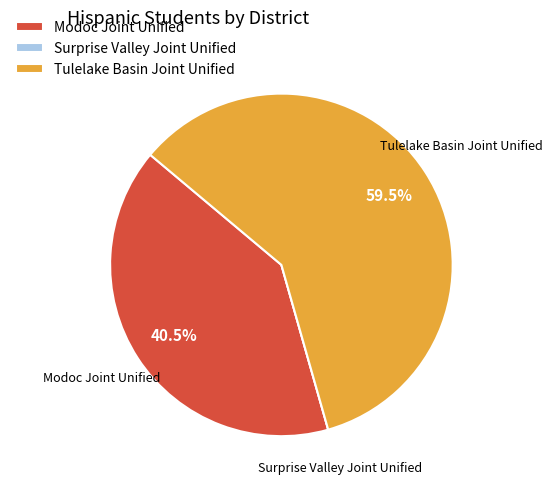

Is it true that Modoc Joint Unified is 54% of the pie?

False